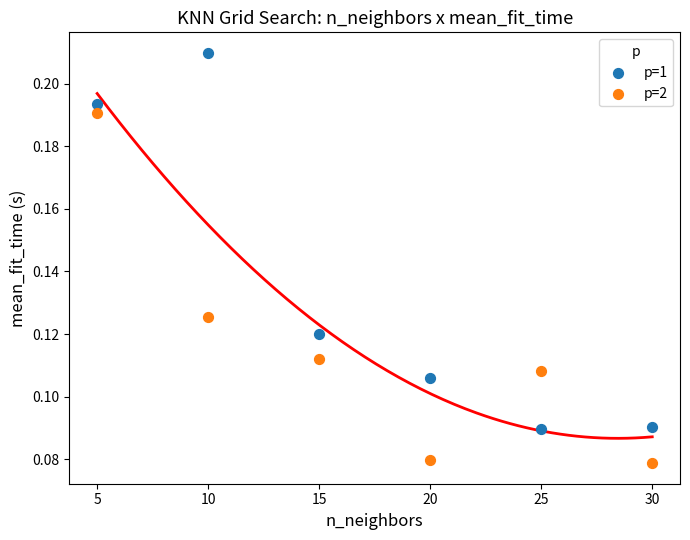

Which series has the largest Y range (max minus min)?

p=1